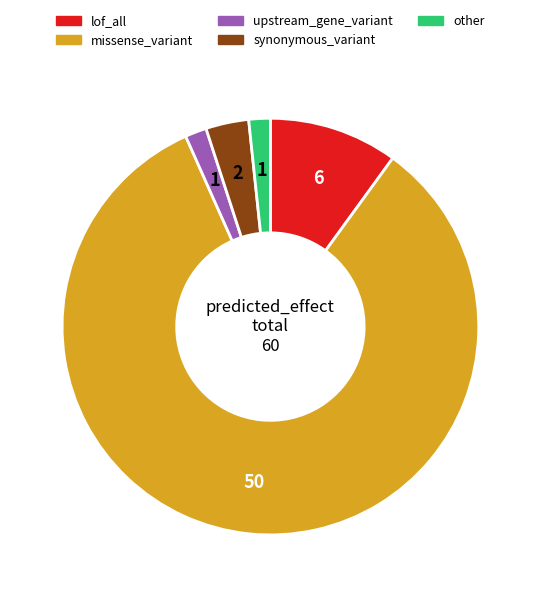

What is the majority slice?

missense_variant